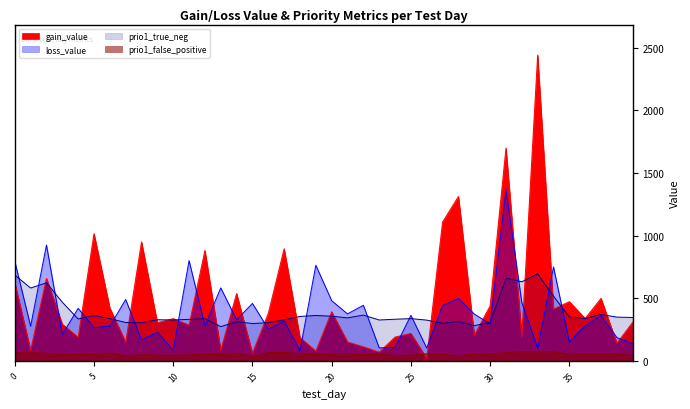

At which category is the sum across all series the highest?

31